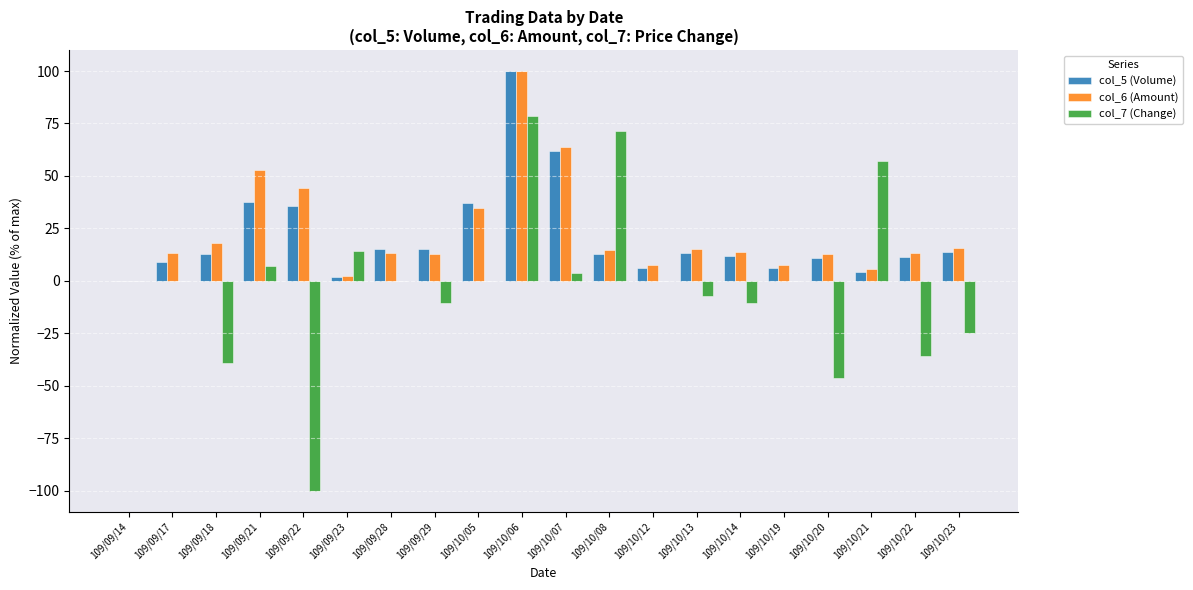

What is the total value across all series at 109/10/07?

129.2